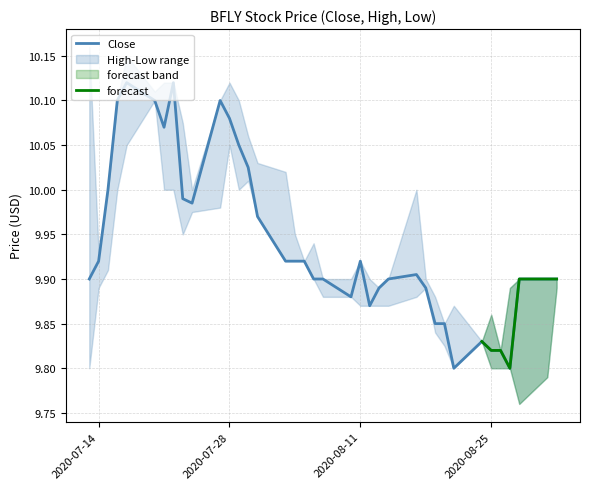

What is the average value of the Low series?

9.9